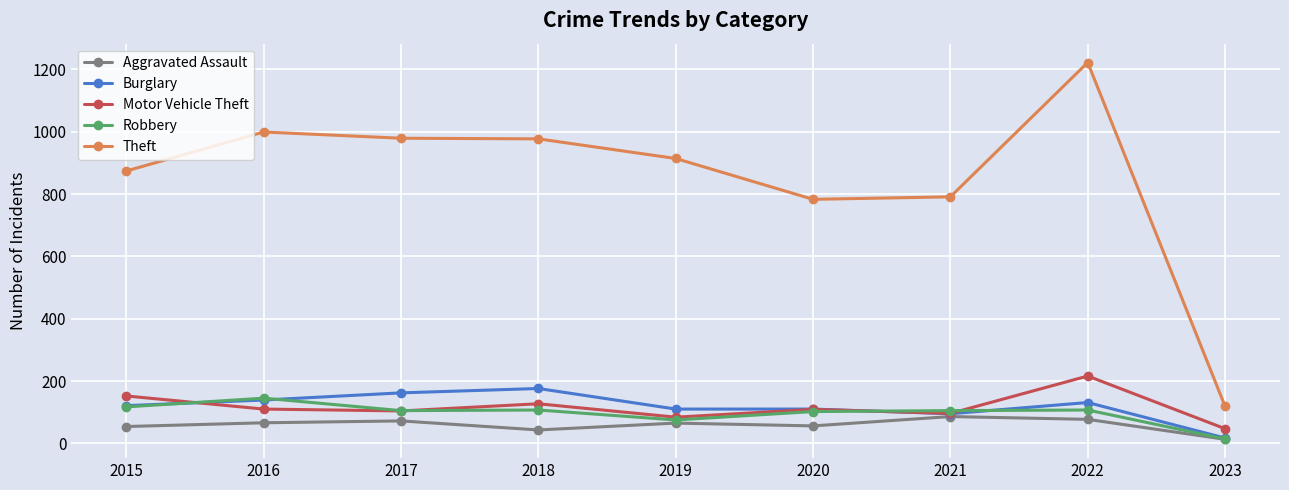

How many values in the Burglary series are below 121?

4